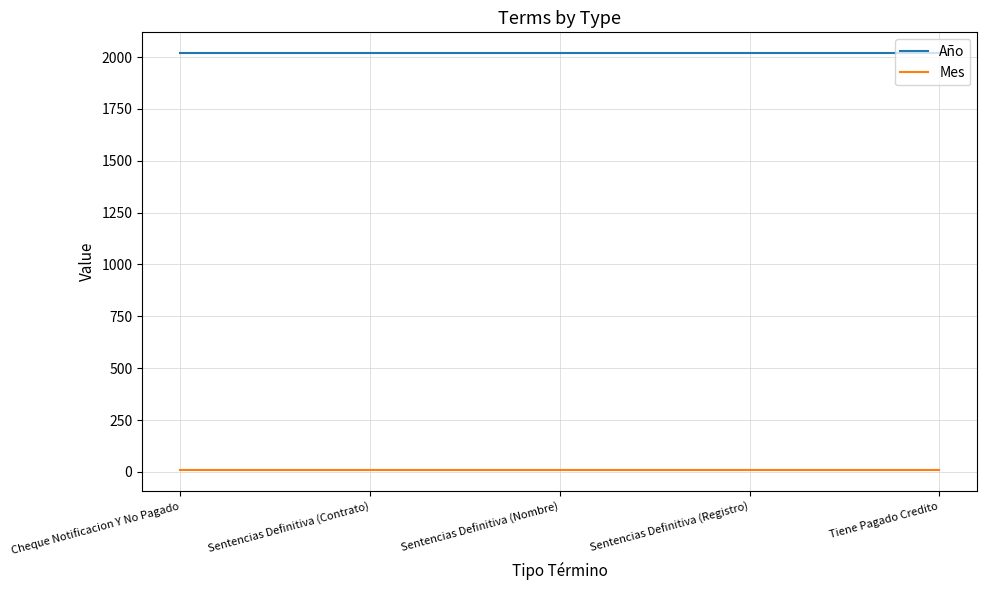

Count the number of data series in this chart.

2